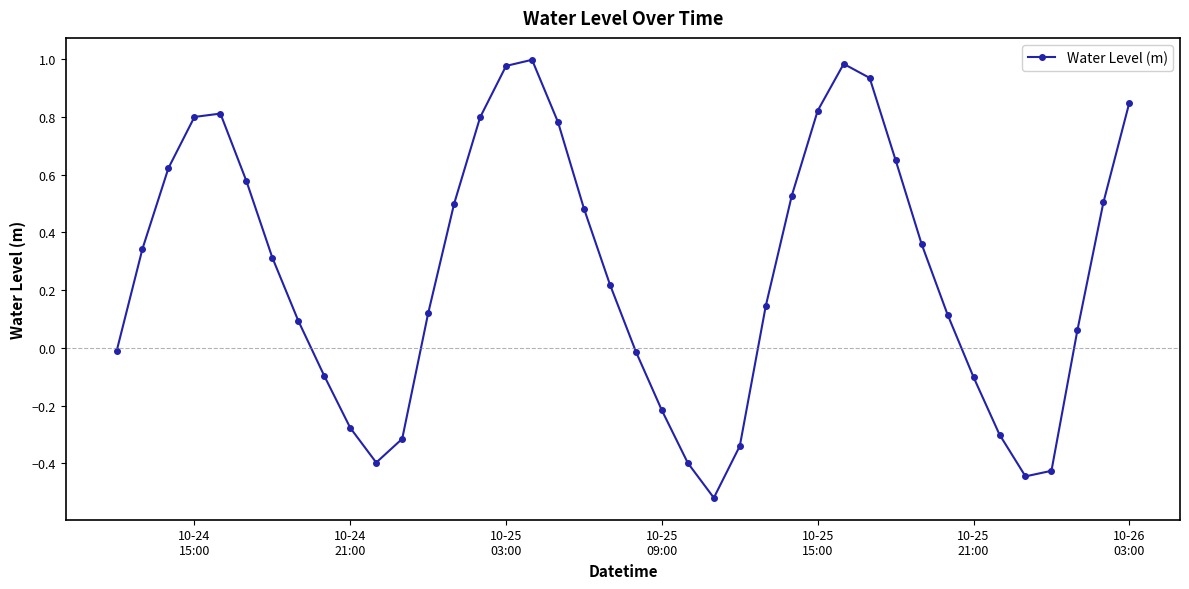

What is the difference between the maximum and minimum values?

1.5